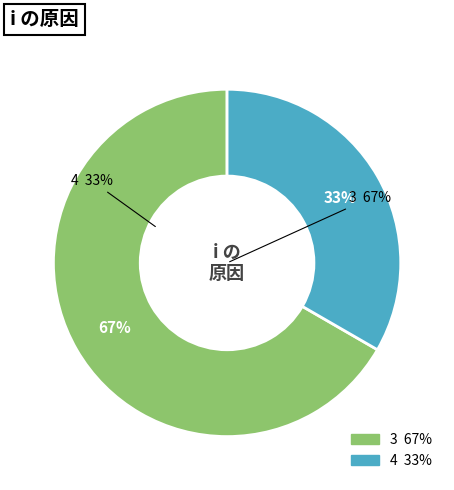

What is the smallest slice in the pie chart?

4